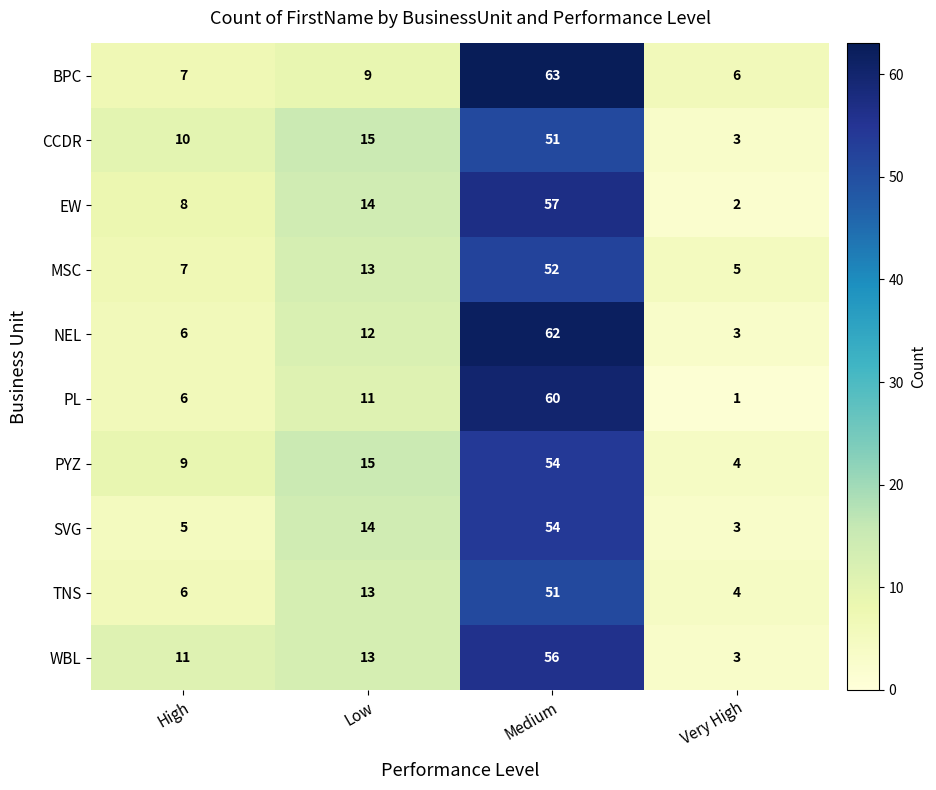

Which series has the largest total across all categories?

BPC